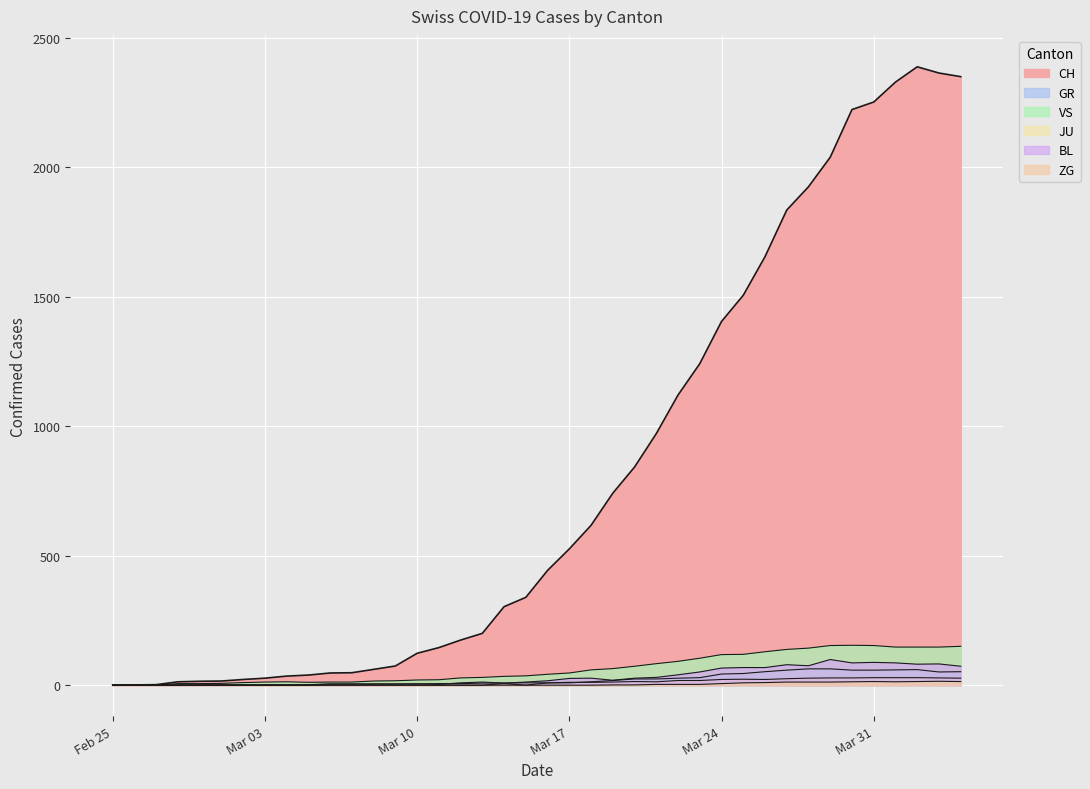

Which category has the highest value across all series?

2020-04-02